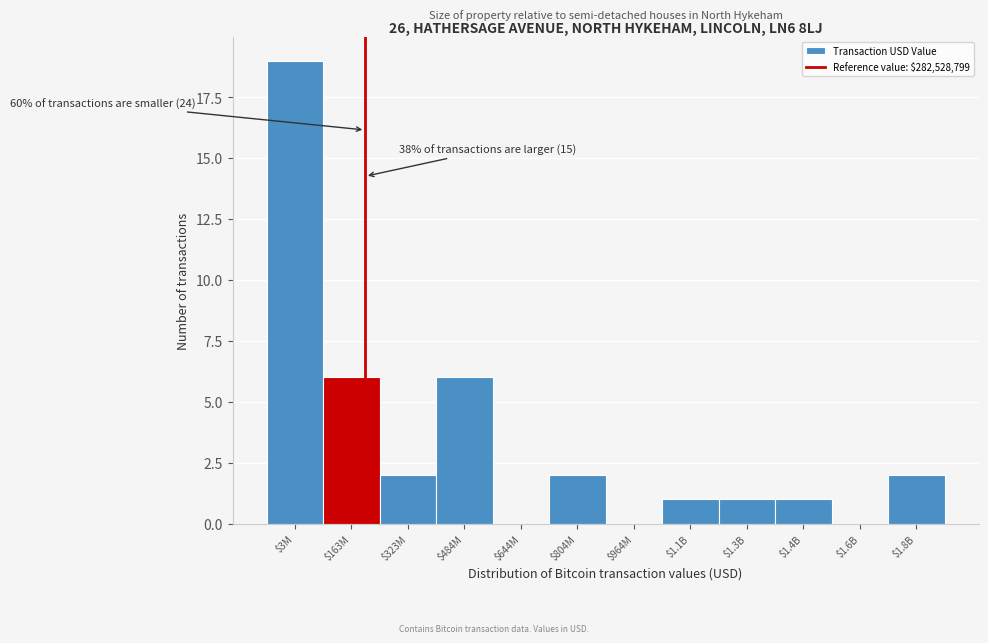

Is it true that the value at $804M is 2?

True